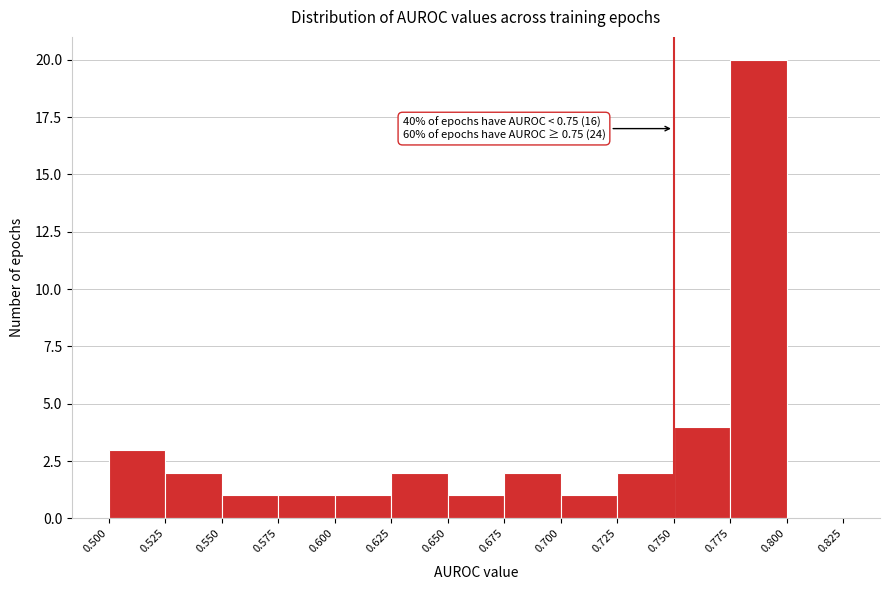

Which range on the x-axis has the tallest bar?

0.775 to 0.800